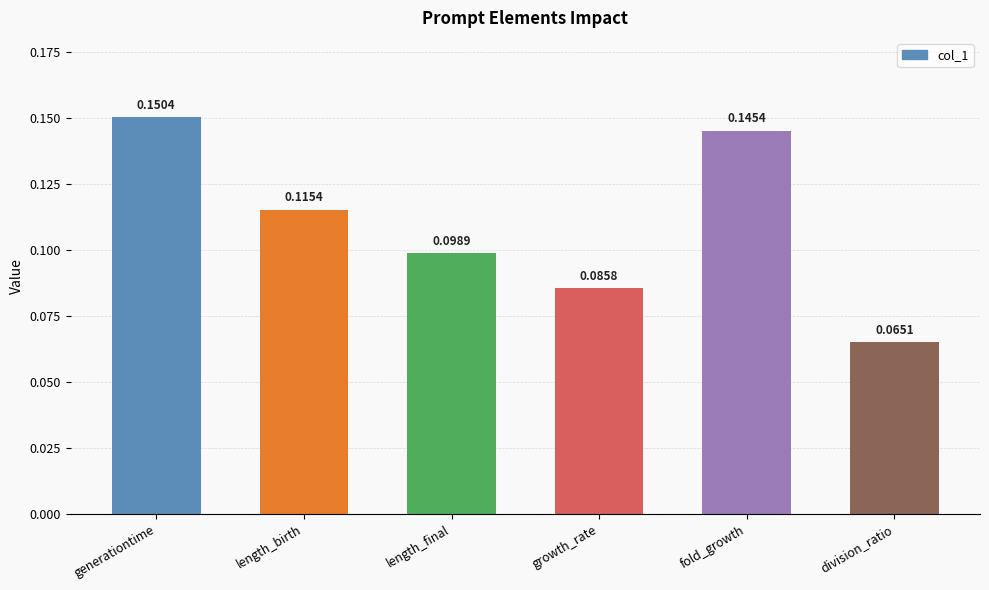

Is it true that the value at length_final is 0.2?

False